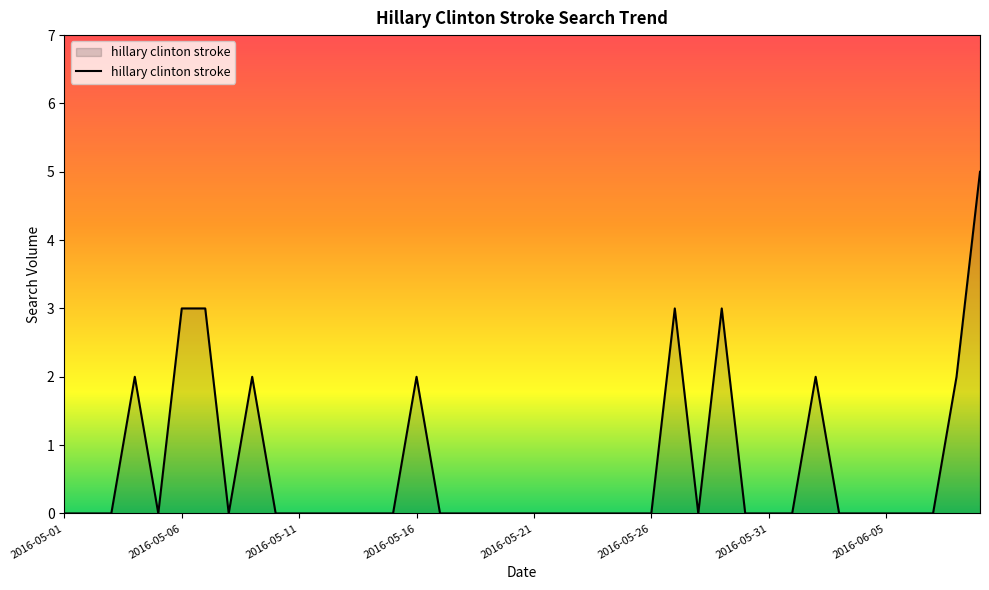

What is the difference between the maximum and minimum values?

5